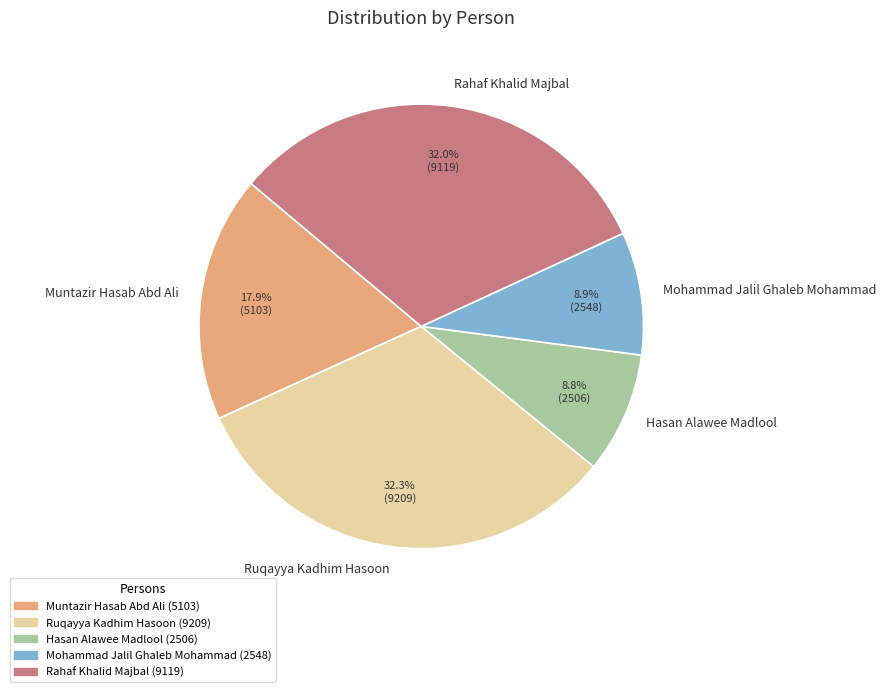

Count the number of slices in the pie.

5